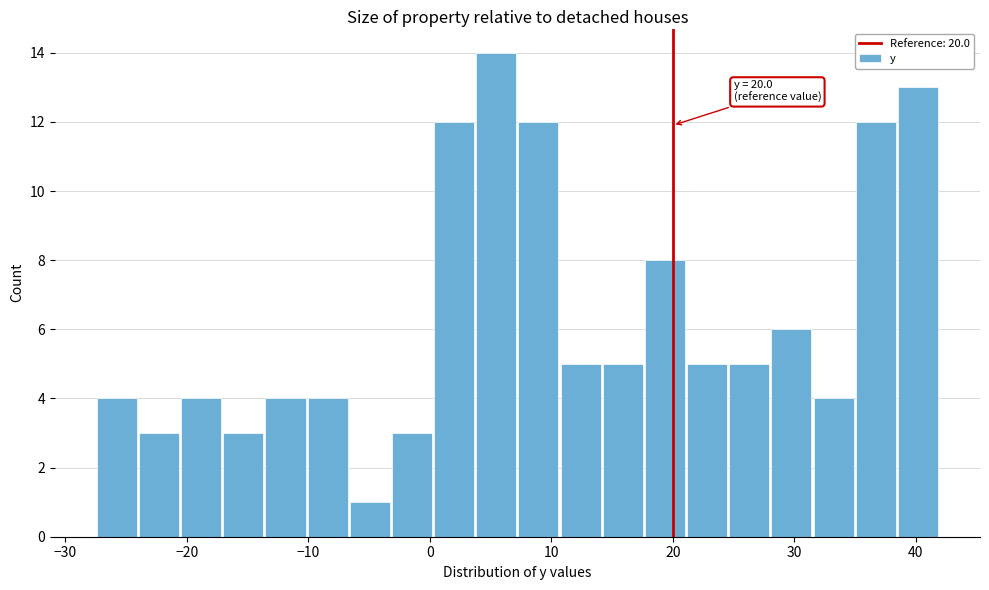

Read against the x-axis, roughly where is the centre of the tallest bar?

5